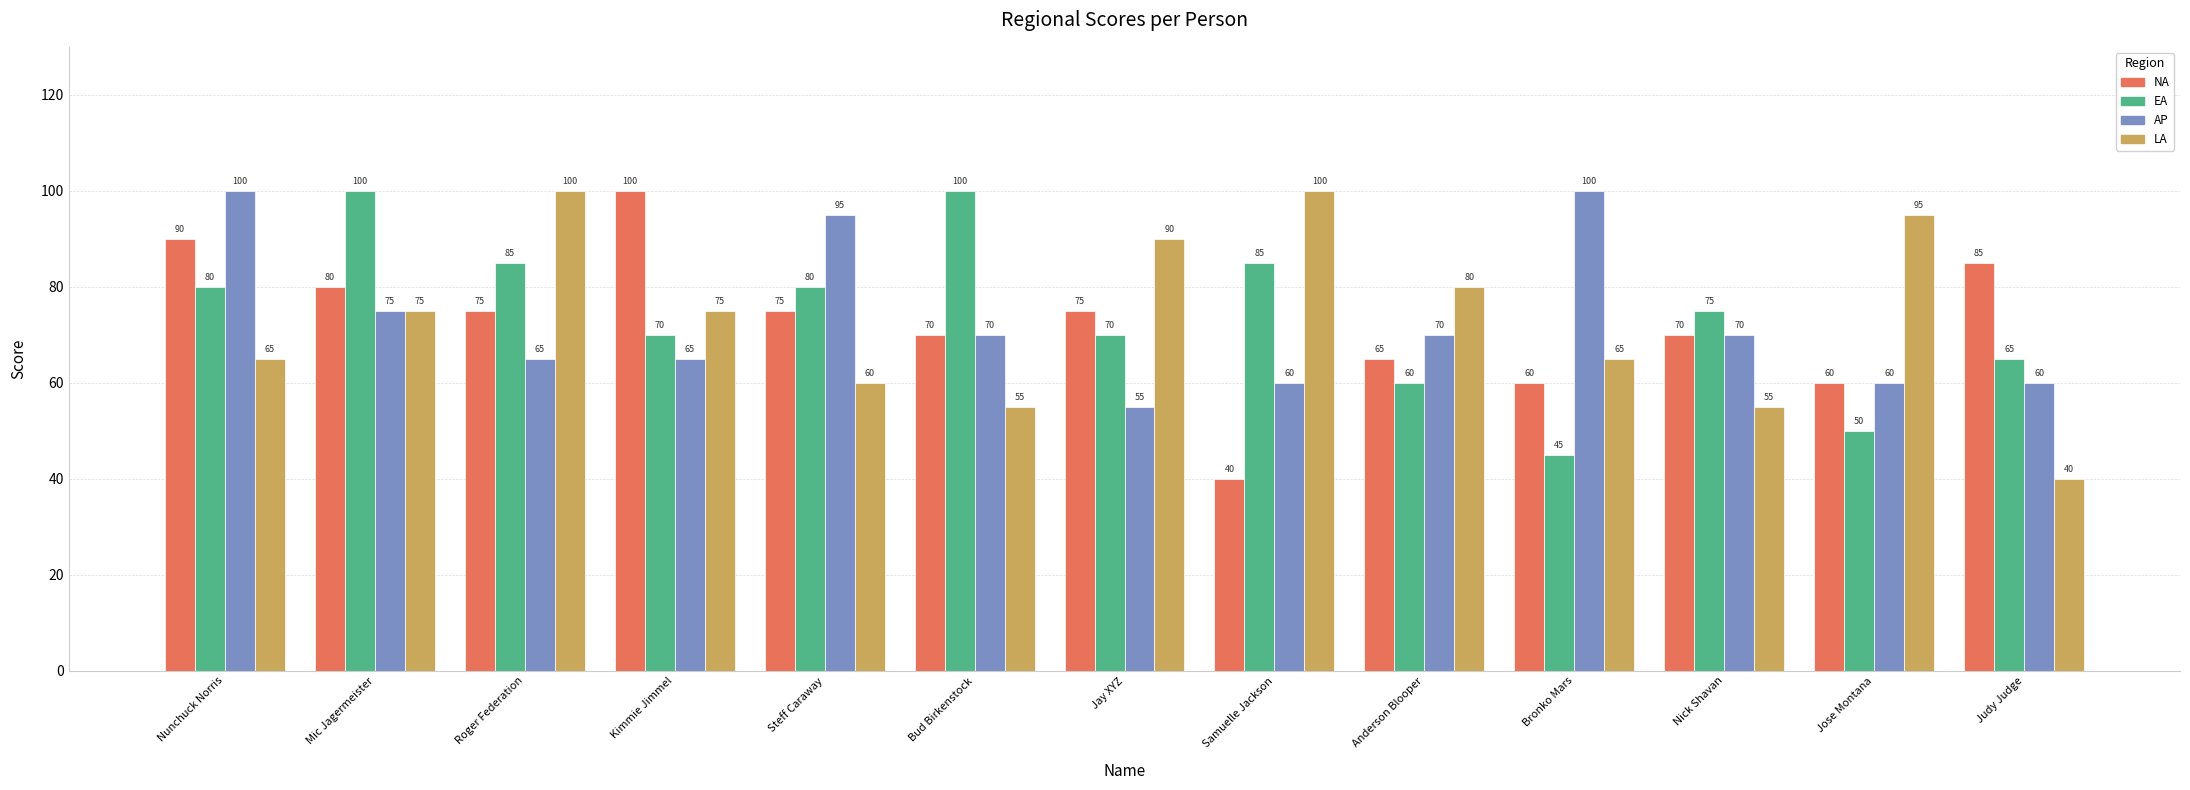

What is the greatest value displayed?

100